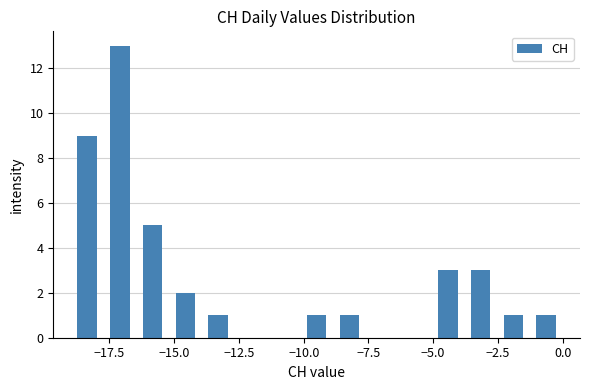

Around what value on the x-axis is the tallest bar? Give the approximate position of its centre, as read against the axis.

-17.0